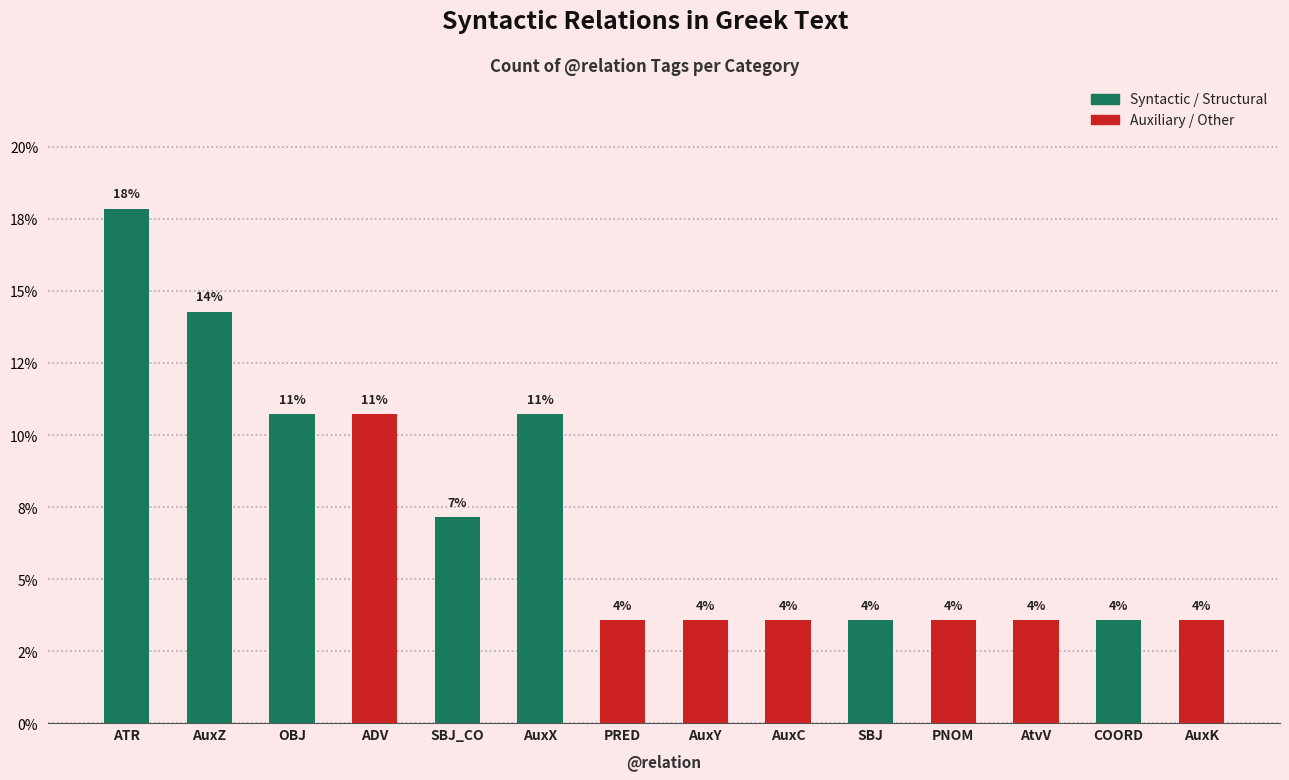

The chart shows a value of 2.3 at PNOM. True or false?

False